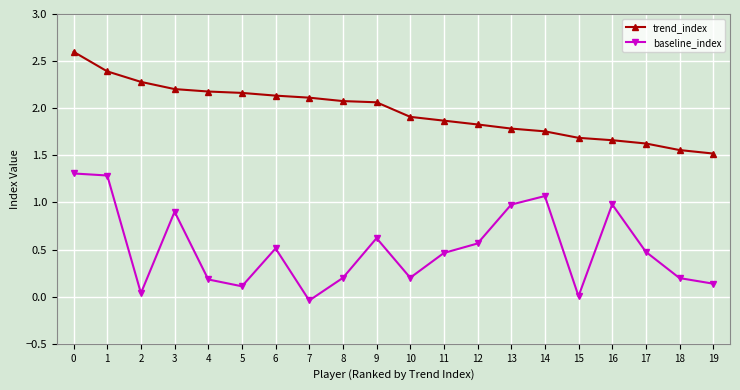

What is the difference between the highest and lowest values at 14?

0.7